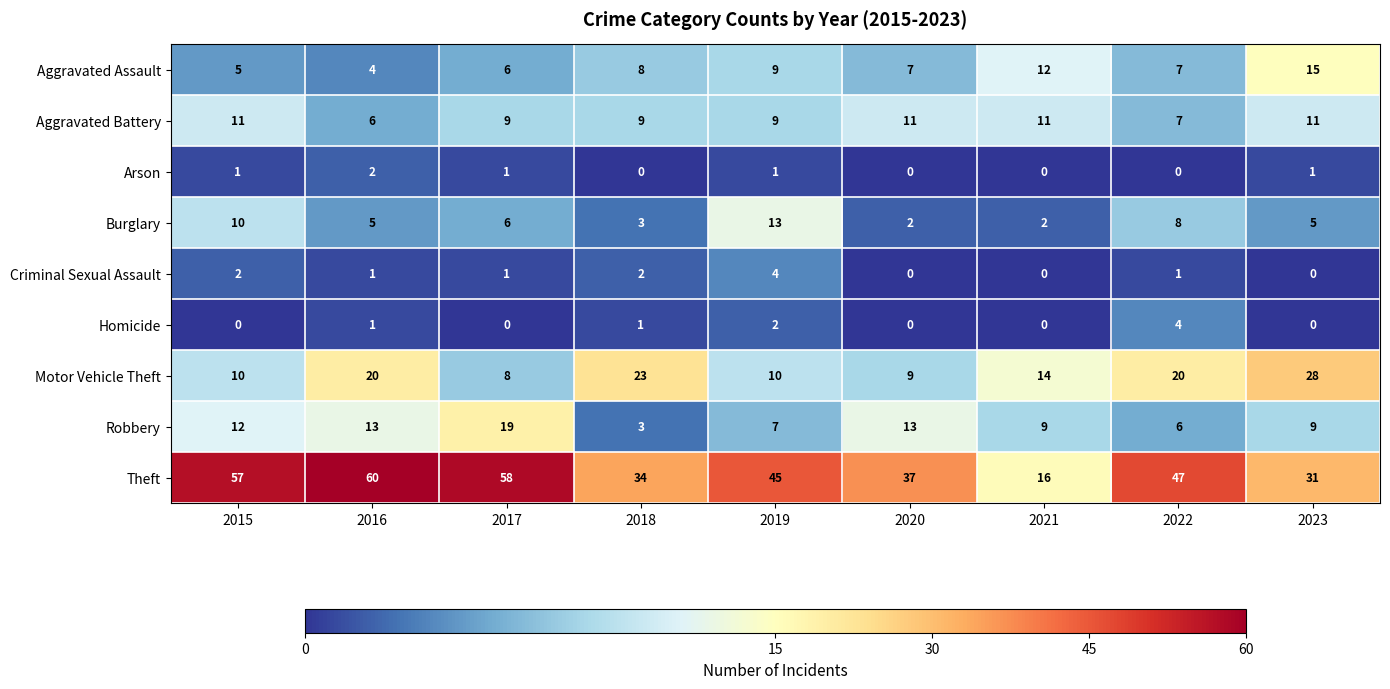

What is the average value of the Aggravated Battery series?

9